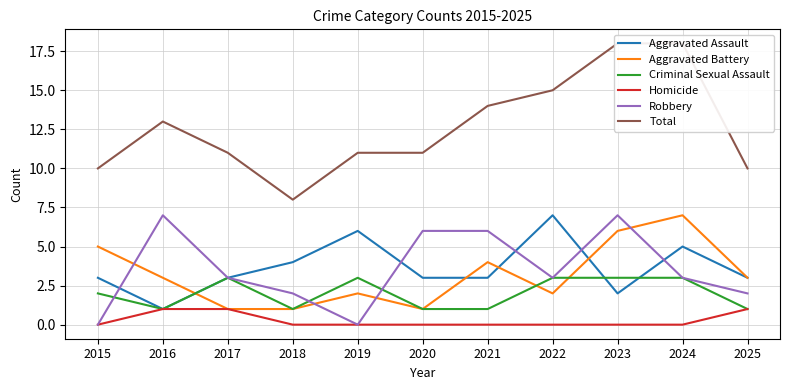

Reading right to left, extract all data points from this chart.

Aggravated Assault: 2025=3	2024=5	2023=2	2022=7	2021=3	2020=3	2019=6	2018=4	2017=3	2016=1	2015=3
Aggravated Battery: 2025=3	2024=7	2023=6	2022=2	2021=4	2020=1	2019=2	2018=1	2017=1	2016=3	2015=5
Criminal Sexual Assault: 2025=1	2024=3	2023=3	2022=3	2021=1	2020=1	2019=3	2018=1	2017=3	2016=1	2015=2
Homicide: 2025=1	2024=0	2023=0	2022=0	2021=0	2020=0	2019=0	2018=0	2017=1	2016=1	2015=0
Robbery: 2025=2	2024=3	2023=7	2022=3	2021=6	2020=6	2019=0	2018=2	2017=3	2016=7	2015=0
Total: 2025=10	2024=18	2023=18	2022=15	2021=14	2020=11	2019=11	2018=8	2017=11	2016=13	2015=10